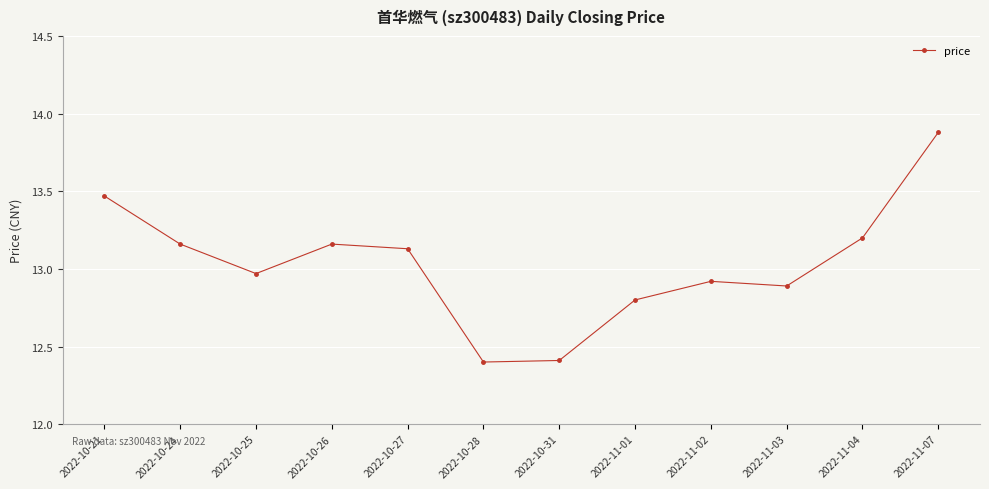

Where is the data nearest to the value 13?

2022-10-25